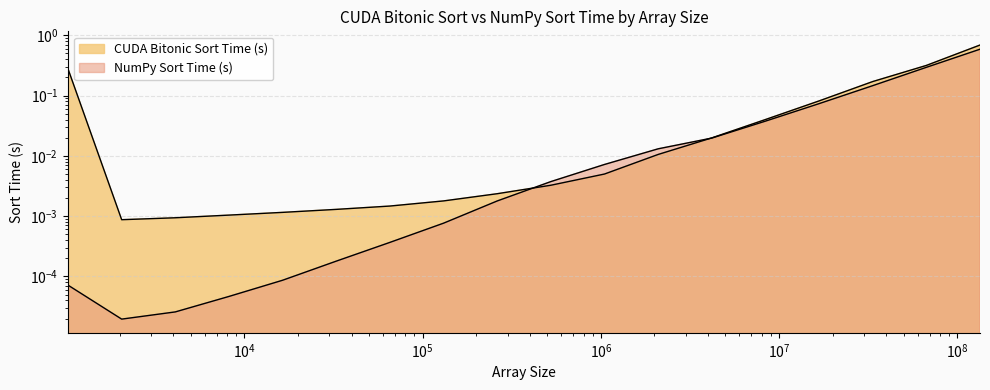

At 8388608, list the series in order from largest to smallest.

CUDA Bitonic Sort Time (s), NumPy Sort Time (s)